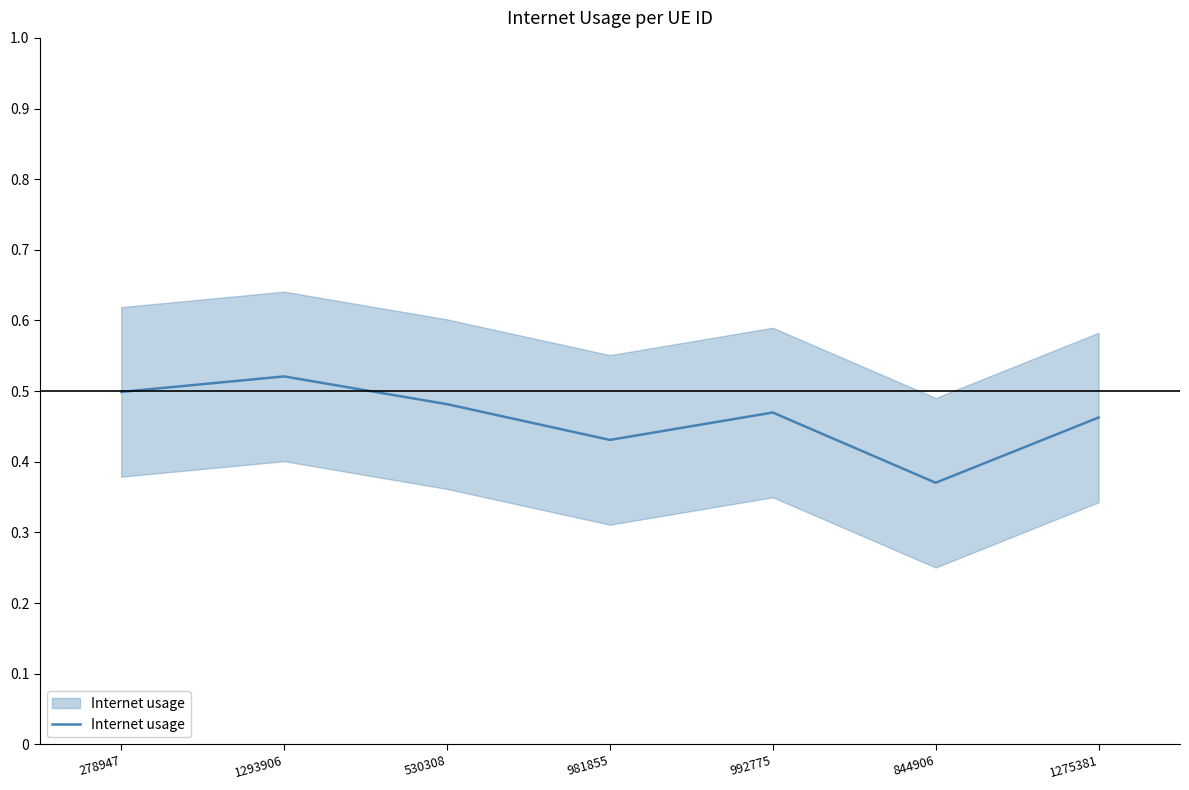

At which category does the data reach its first local valley?

981855